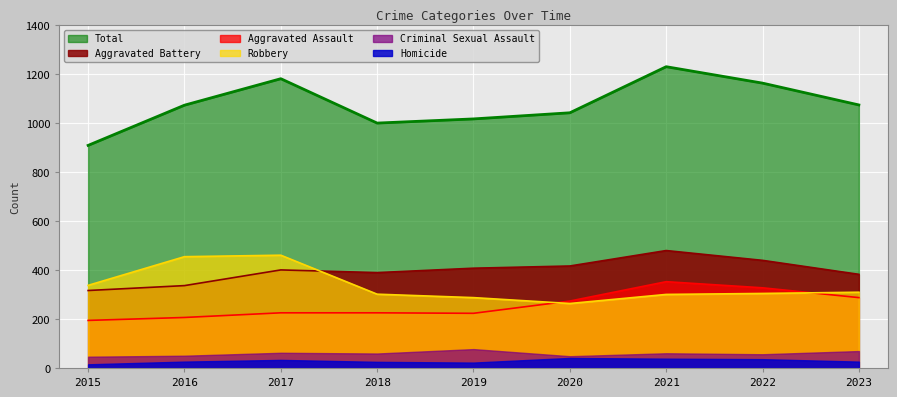

What is the spread (max minus min) of values at 2018?

974